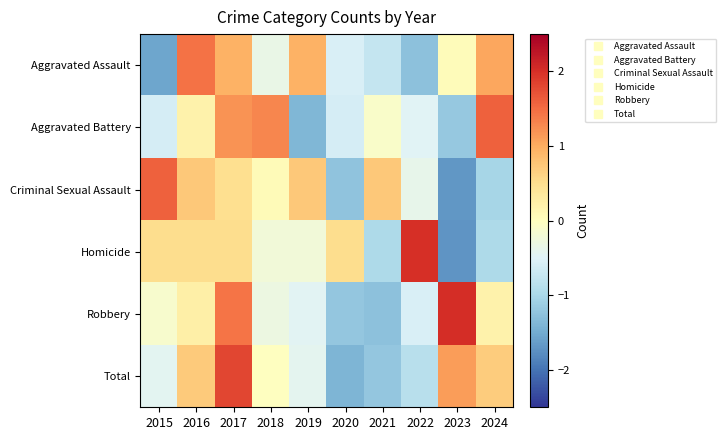

Reading right to left, transcribe all the data shown in this chart.

Aggravated Assault: 2024=1.1	2023=0.1	2022=-1.3	2021=-0.8	2020=-0.6	2019=1.0	2018=-0.4	2017=1.0	2016=1.5	2015=-1.6
Aggravated Battery: 2024=1.6	2023=-1.2	2022=-0.5	2021=-0.1	2020=-0.6	2019=-1.4	2018=1.3	2017=1.2	2016=0.2	2015=-0.6
Criminal Sexual Assault: 2024=-1.0	2023=-1.7	2022=-0.4	2021=0.7	2020=-1.2	2019=0.7	2018=0.1	2017=0.5	2016=0.7	2015=1.6
Homicide: 2024=-1.0	2023=-1.7	2022=2.0	2021=-1.0	2020=0.5	2019=-0.2	2018=-0.2	2017=0.5	2016=0.5	2015=0.5
Robbery: 2024=0.2	2023=2.0	2022=-0.6	2021=-1.3	2020=-1.2	2019=-0.5	2018=-0.3	2017=1.4	2016=0.2	2015=-0.1
Total: 2024=0.7	2023=1.1	2022=-0.9	2021=-1.2	2020=-1.4	2019=-0.4	2018=-0.0	2017=1.8	2016=0.7	2015=-0.4